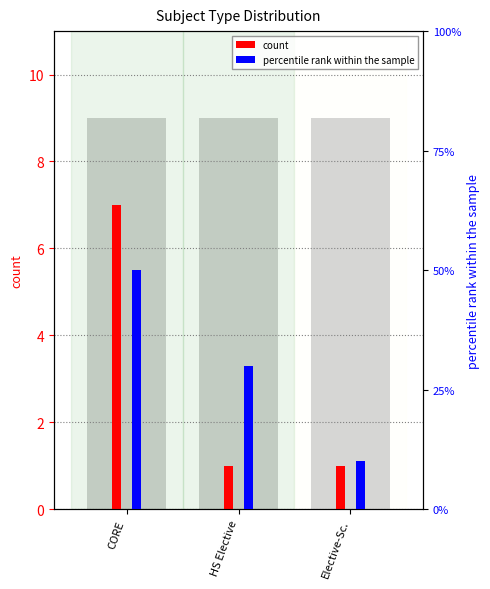

At how many categories does at least one series exceed 1?

2